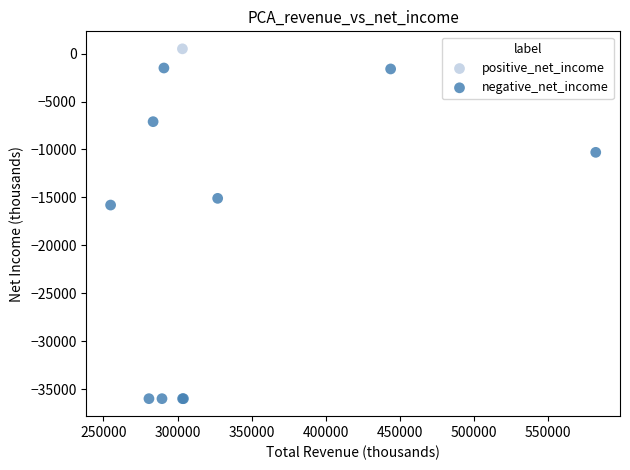

What are all the series names shown in the legend?

positive_net_income, negative_net_income